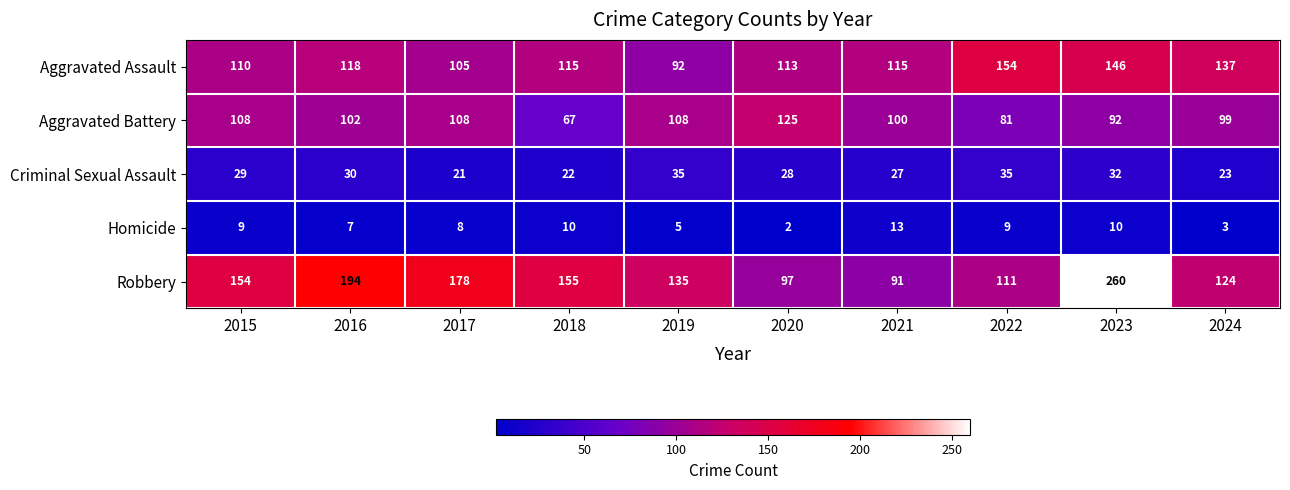

What is the sum of the Homicide values at 2019 and 2024?

8